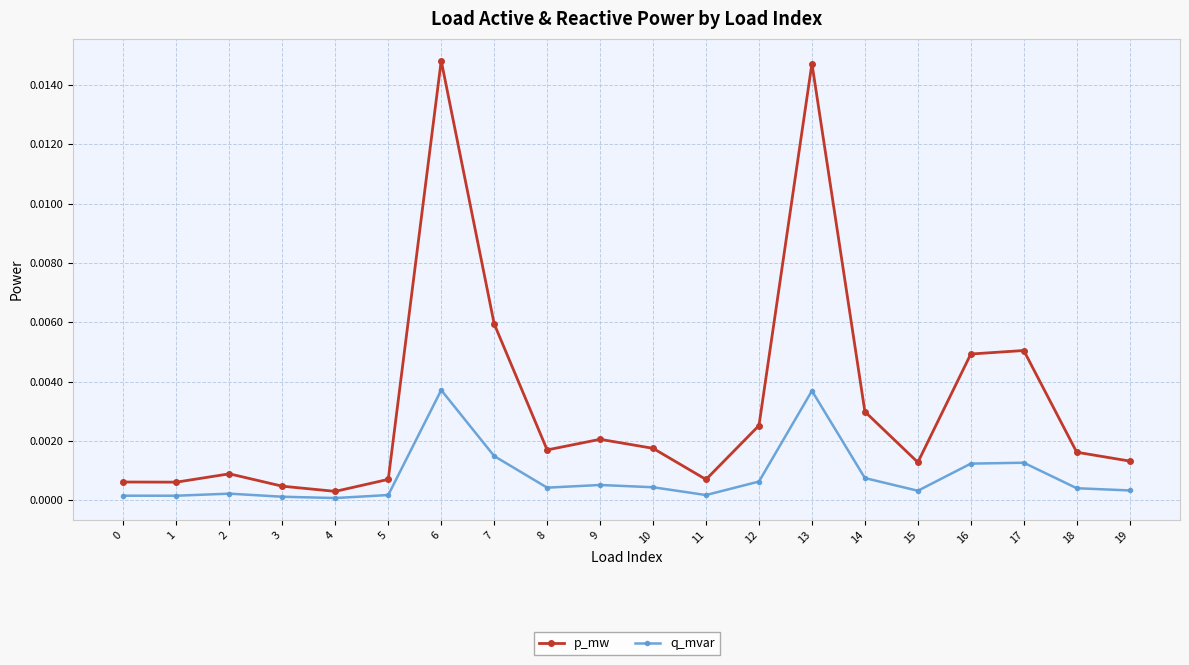

At which label does p_mw reach its minimum?

4